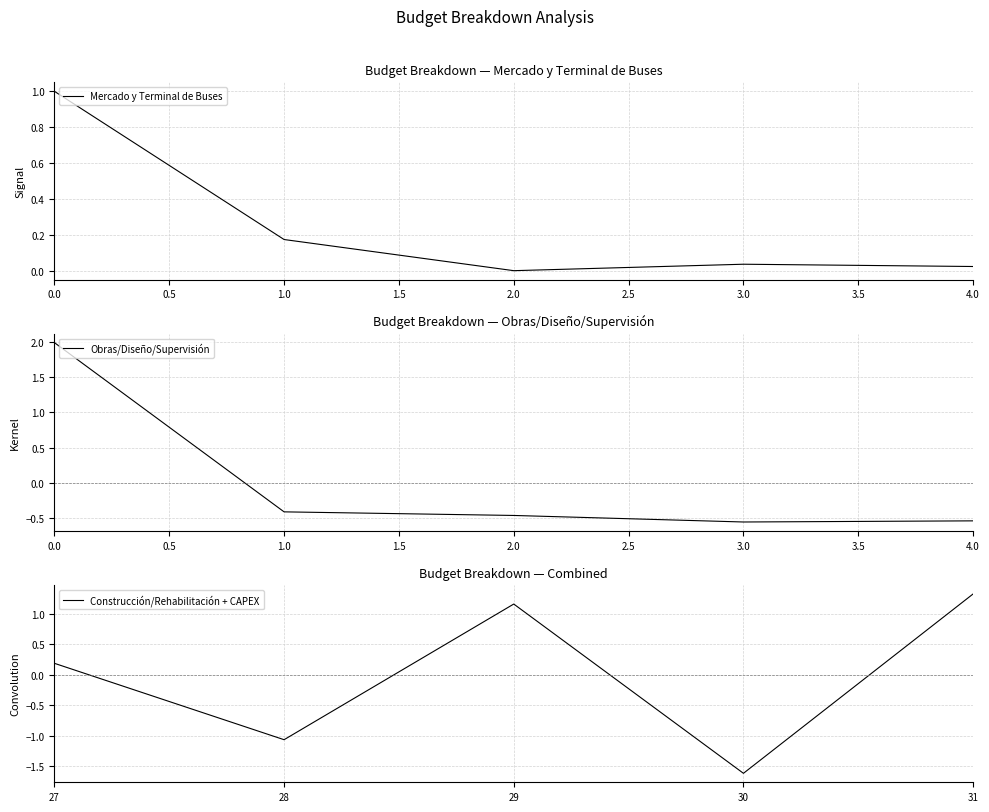

Read the Obras/Diseño/Supervisión value at 0.0.

2.0